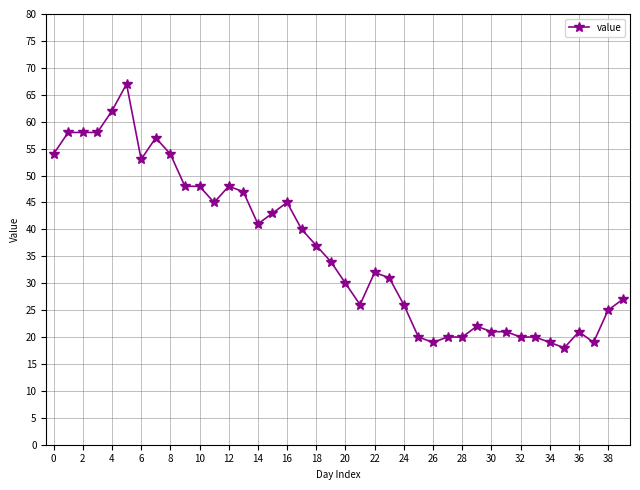

What is the value of the 36th point from the left?

18